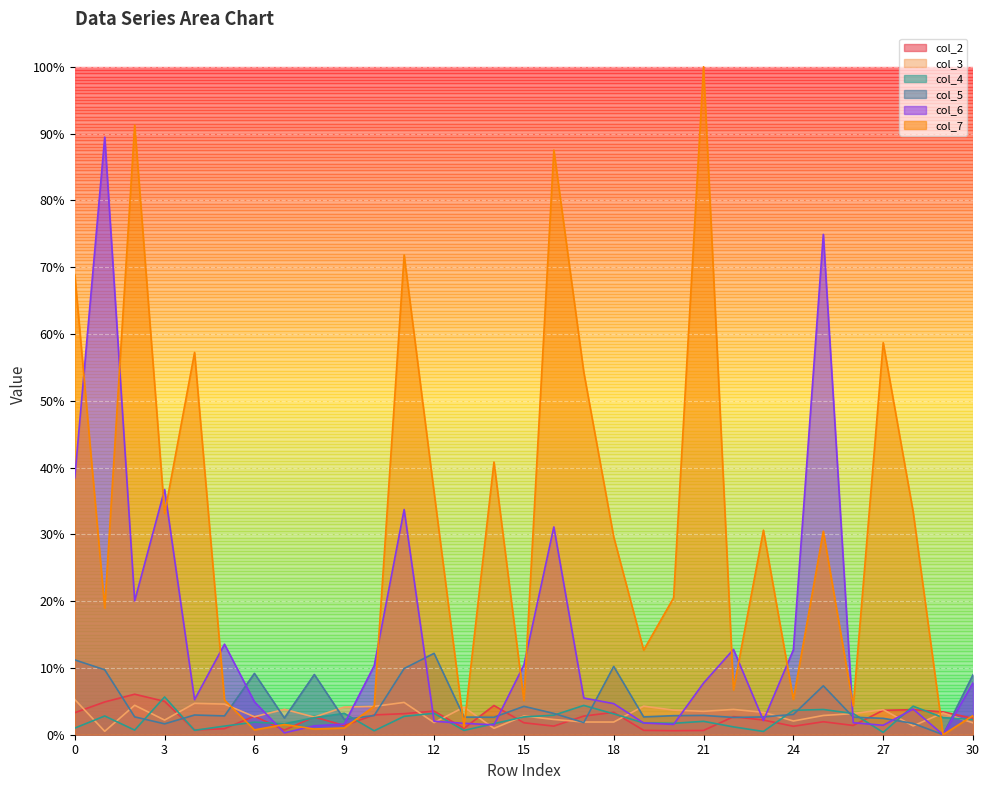

What is the total value across all series at 30?

0.3